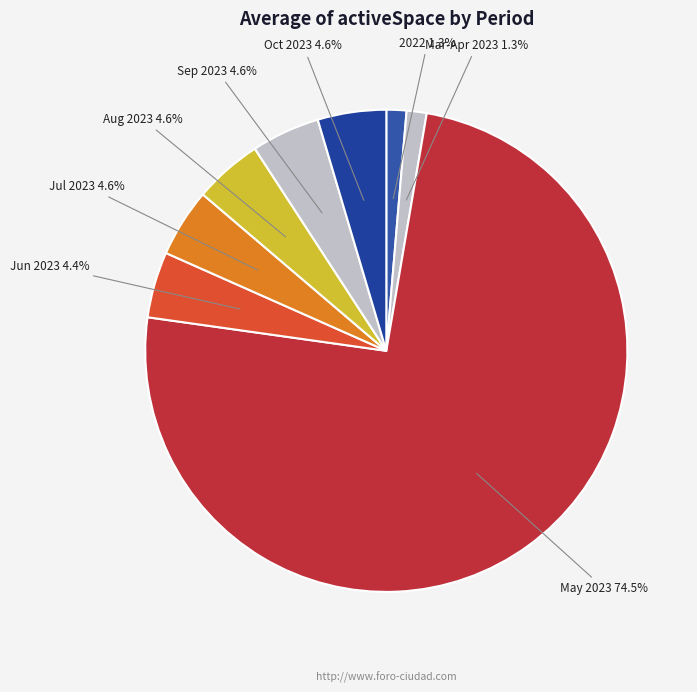

Does May 2023 account for over 50% of the chart?

Yes